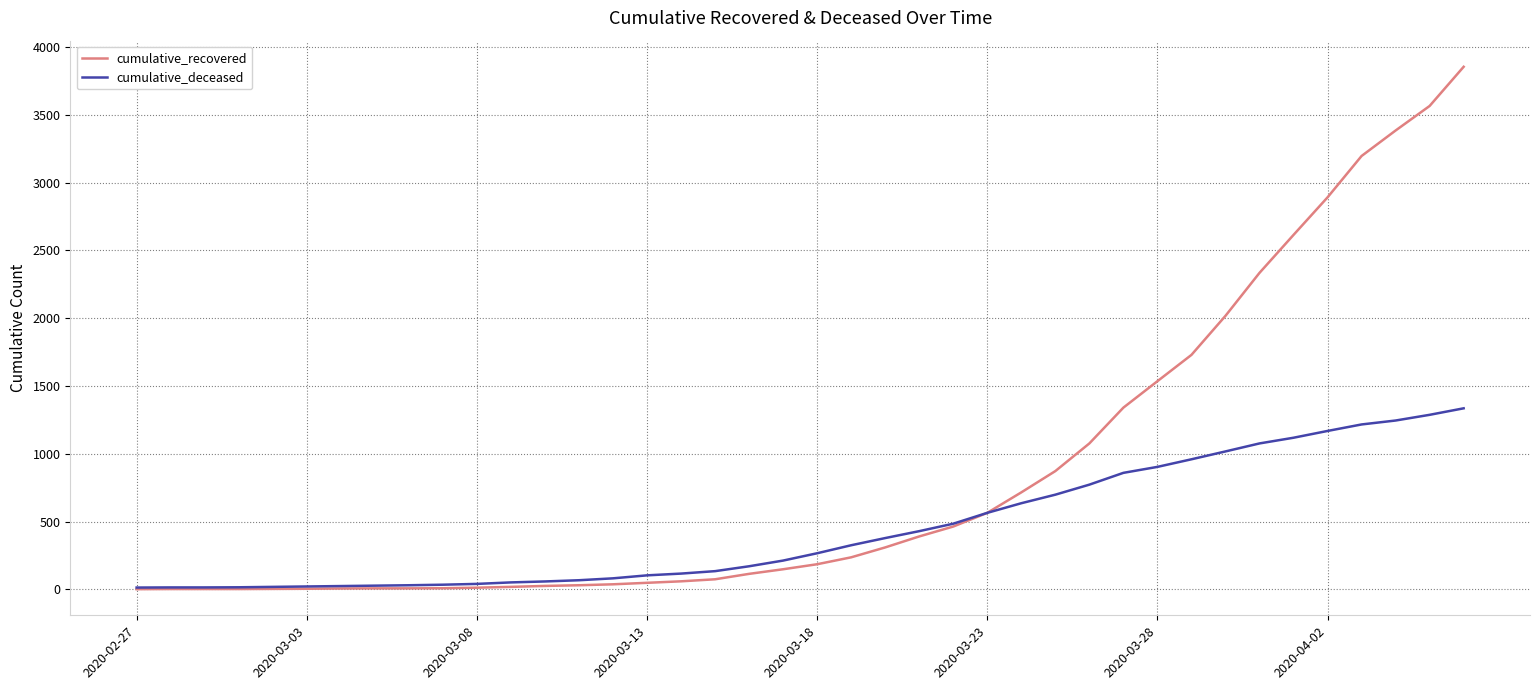

Rank the series by their maximum value, from lowest to highest.

cumulative_deceased, cumulative_recovered